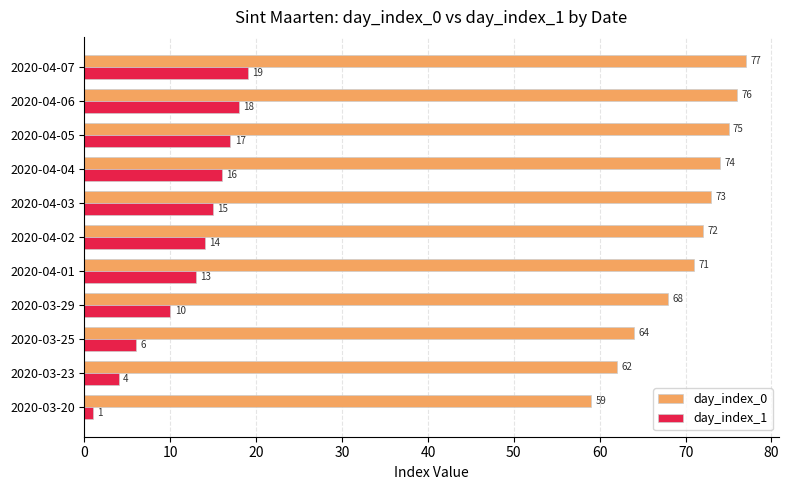

What is the difference between the day_index_1 values at 2020-04-03 and 2020-04-06?

3